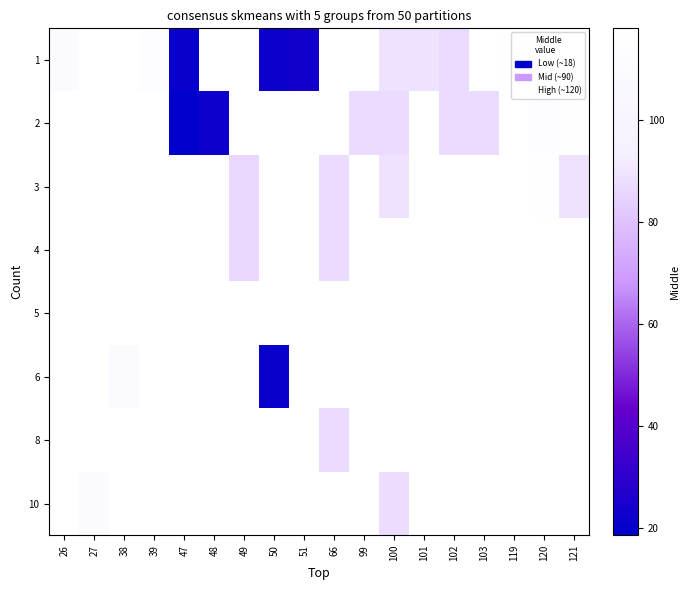

What is the smallest value displayed?

18.5